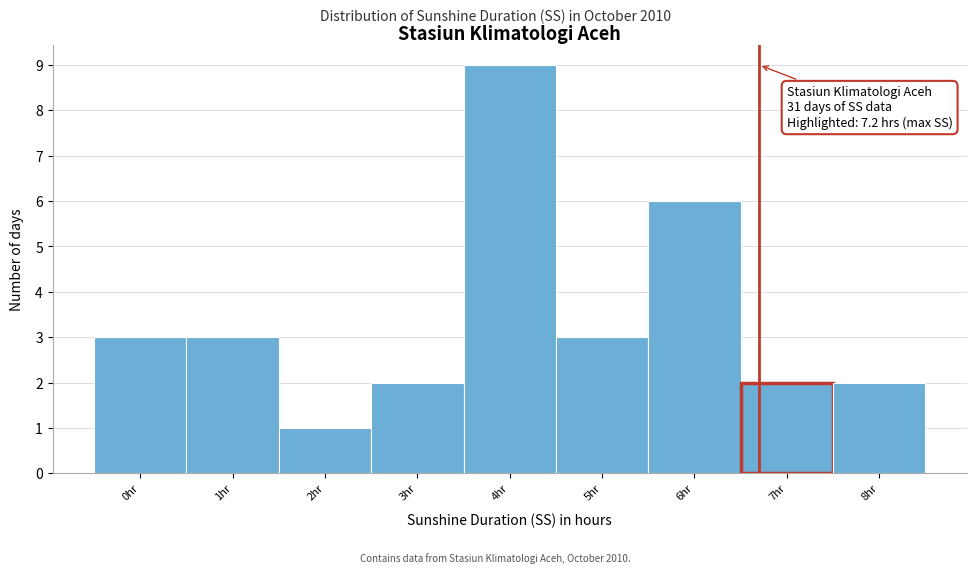

Reading right to left, extract all data points from this chart.

8hr=2	7hr=2	6hr=6	5hr=3	4hr=9	3hr=2	2hr=1	1hr=3	0hr=3